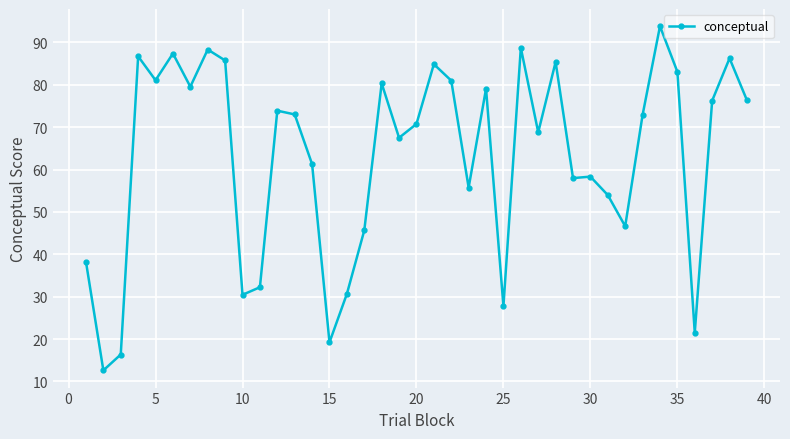

True or false: the data has more than 2 interior local peaks.

True